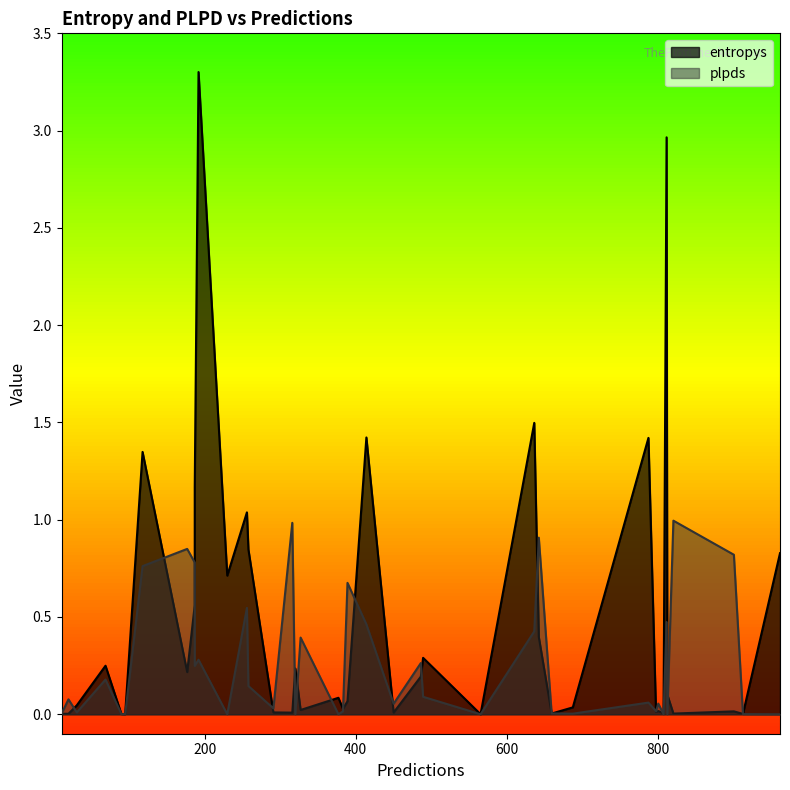

How many lines are shown in the chart?

2